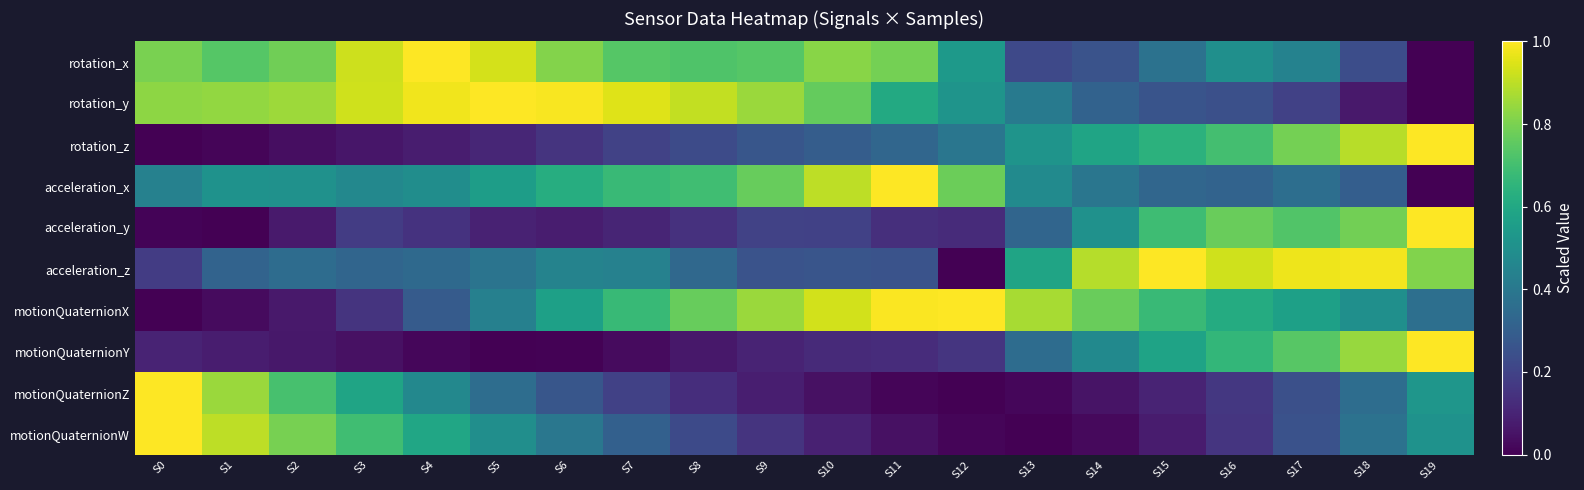

Which category has the highest value across all series?

S19